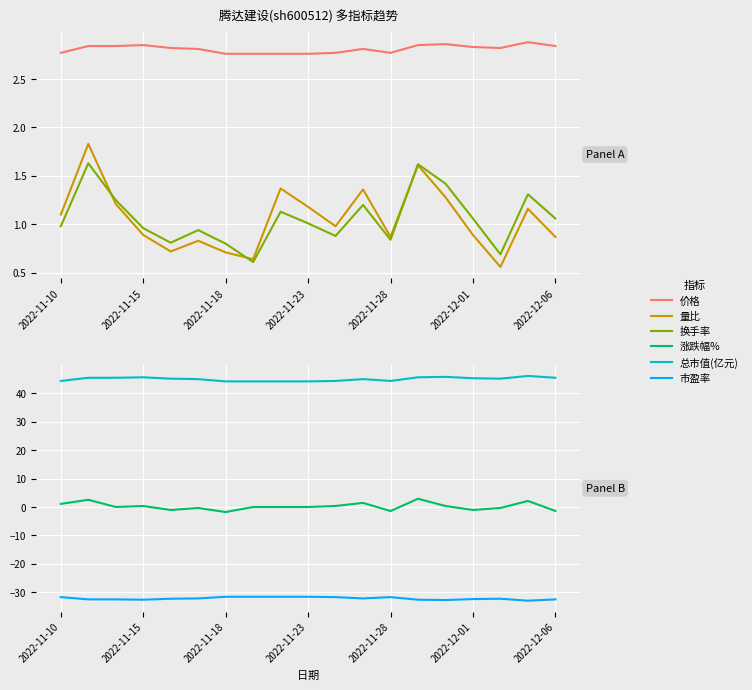

True or false: 换手率 and 总市值(亿元) intersect in this chart.

False